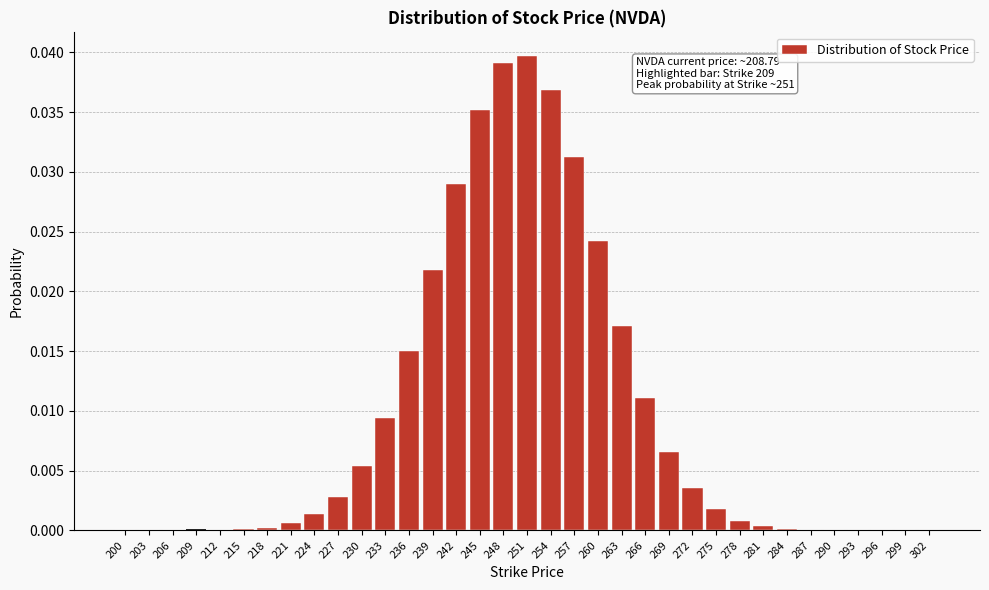

Is it true that the value at 206 is 0.0?

True